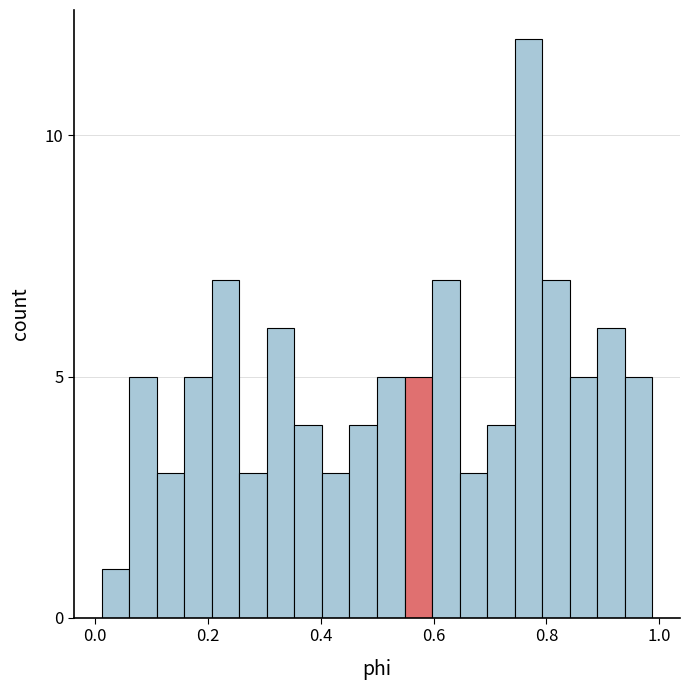

Read against the x-axis, roughly where is the centre of the tallest bar?

0.76